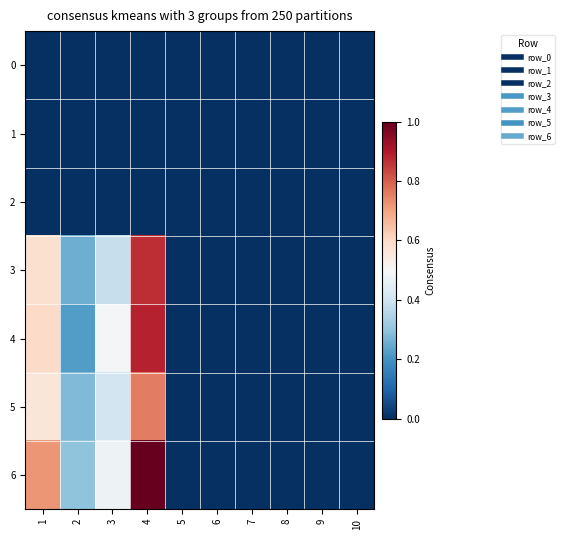

Which has a higher value, 8 or 9?

8